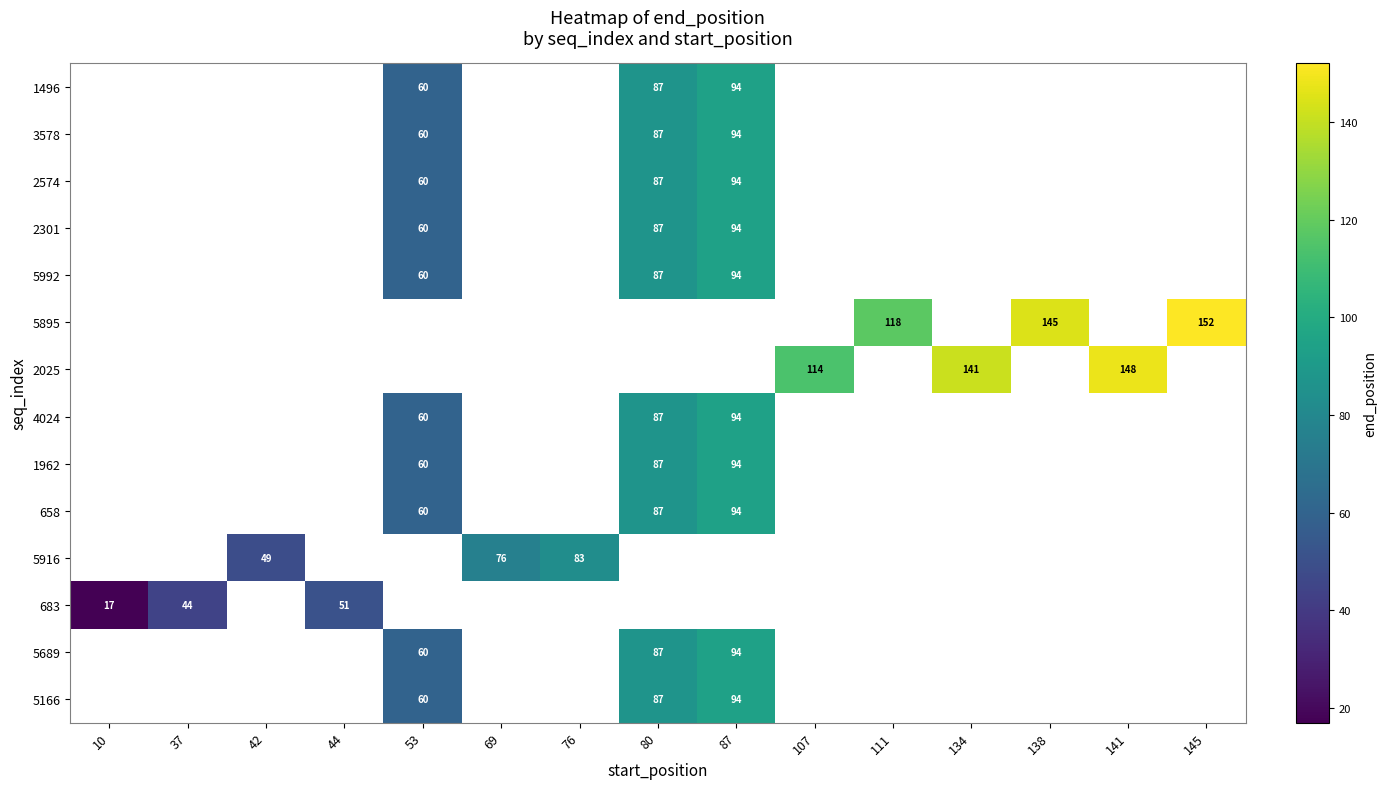

The 5689 series shows 153 at 87. True or false?

False